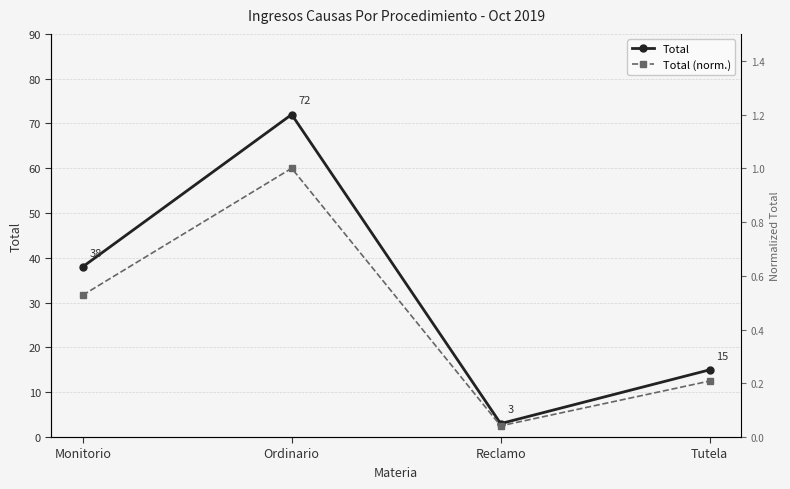

At which label is Total (norm.) closest to 0?

Reclamo